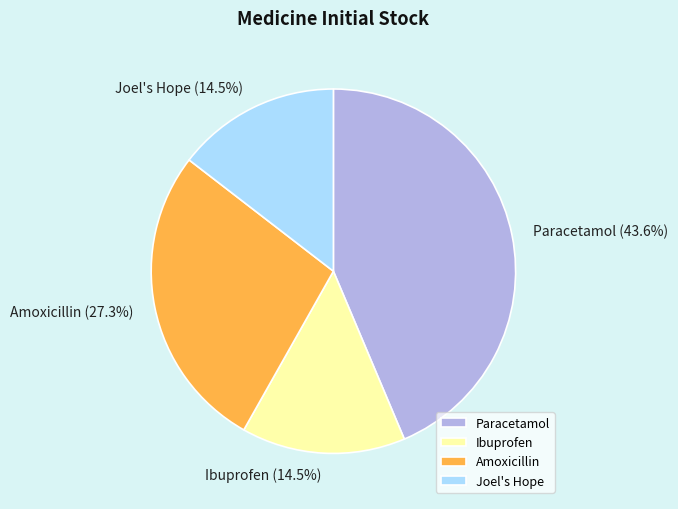

Which slice is the largest?

Paracetamol